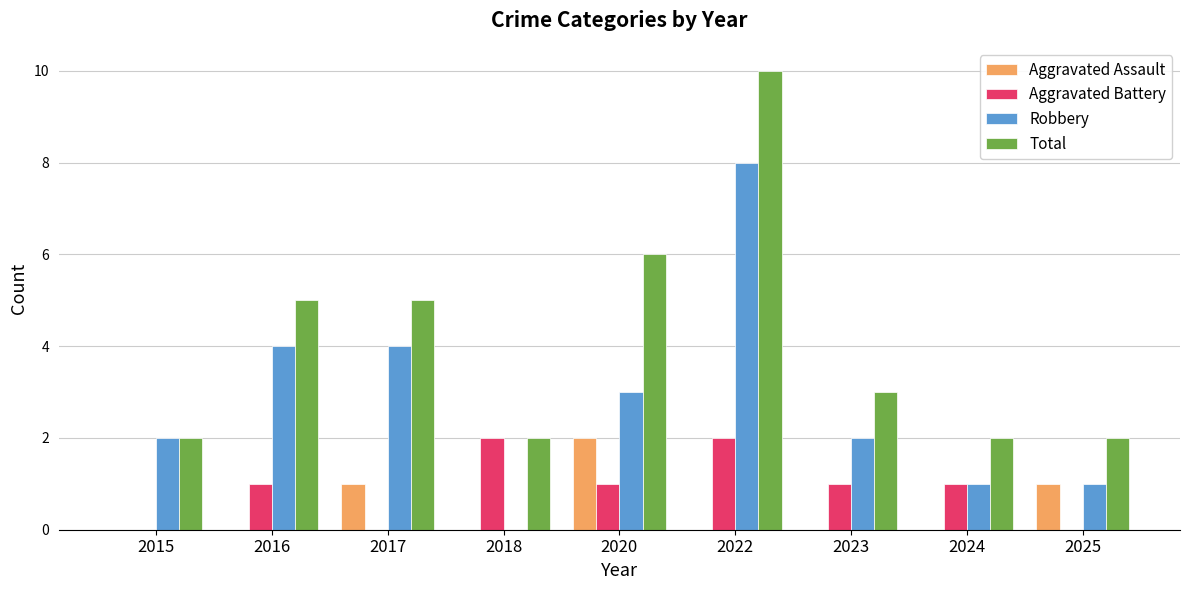

At which category does the chart reach its peak across all series?

2022